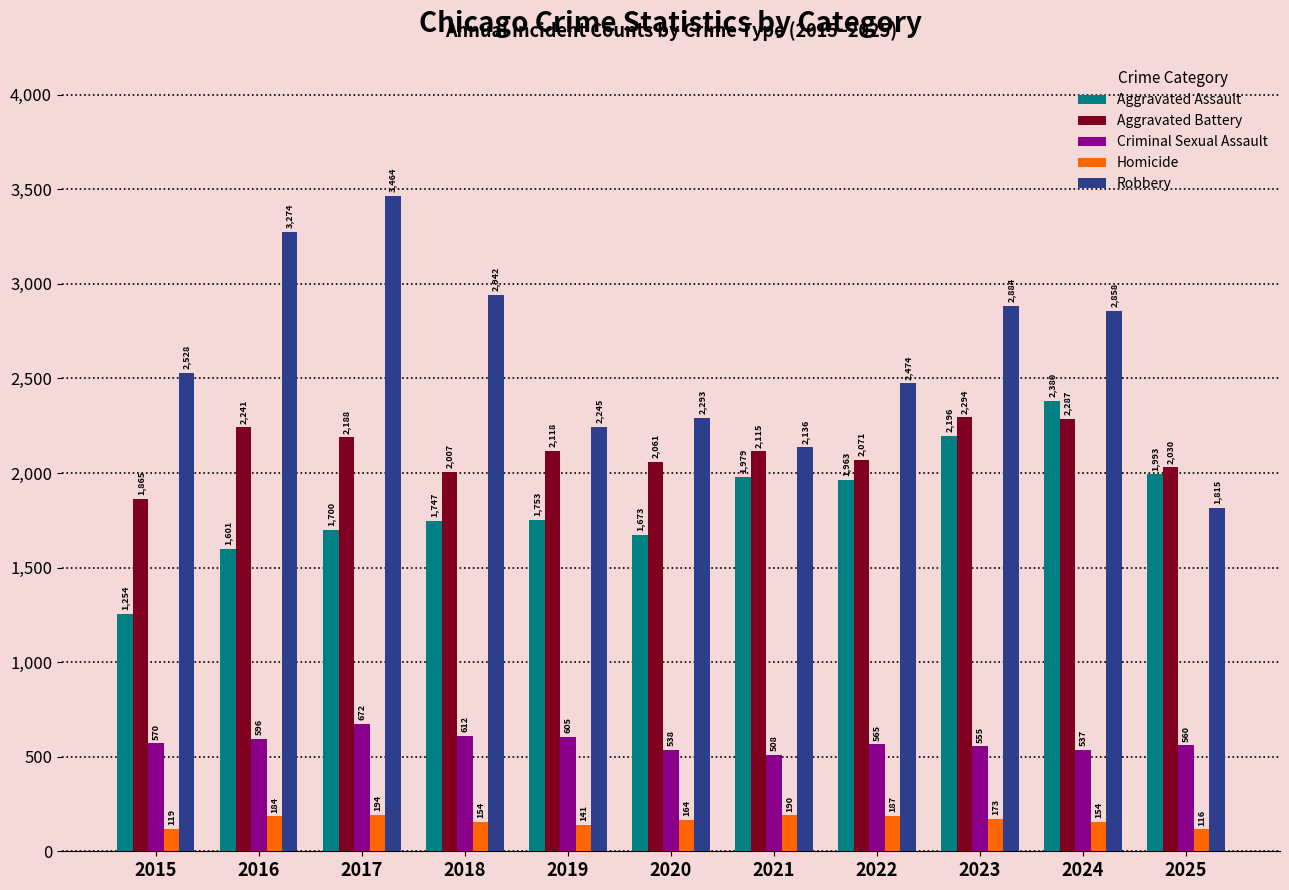

Which series has the largest total across all categories?

Robbery